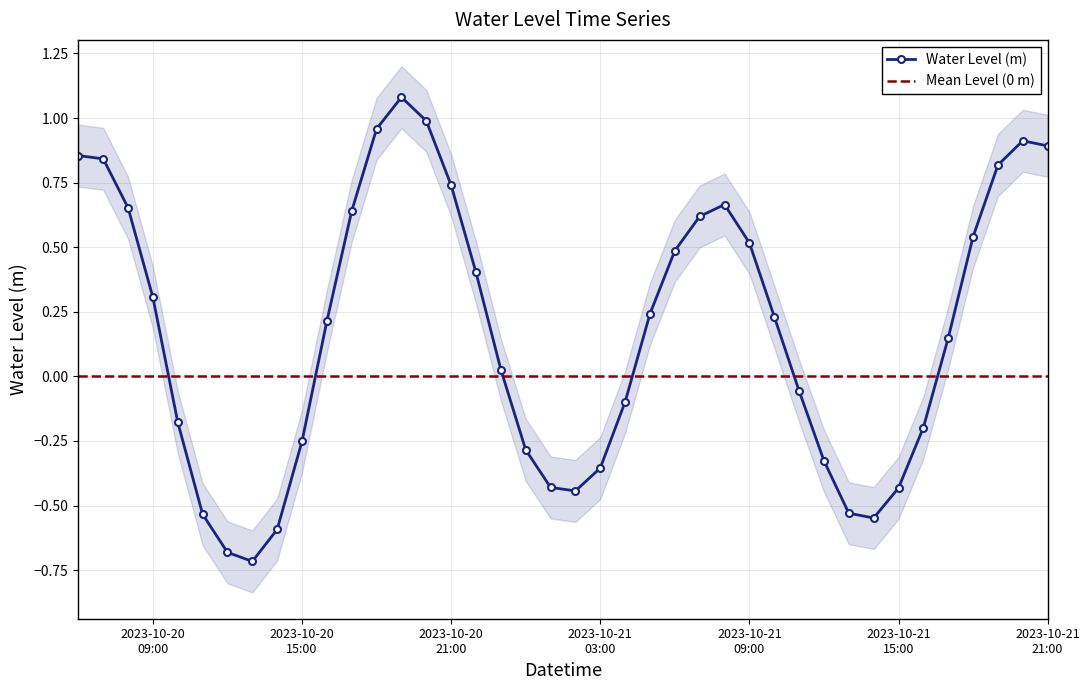

What is the average value?

0.2